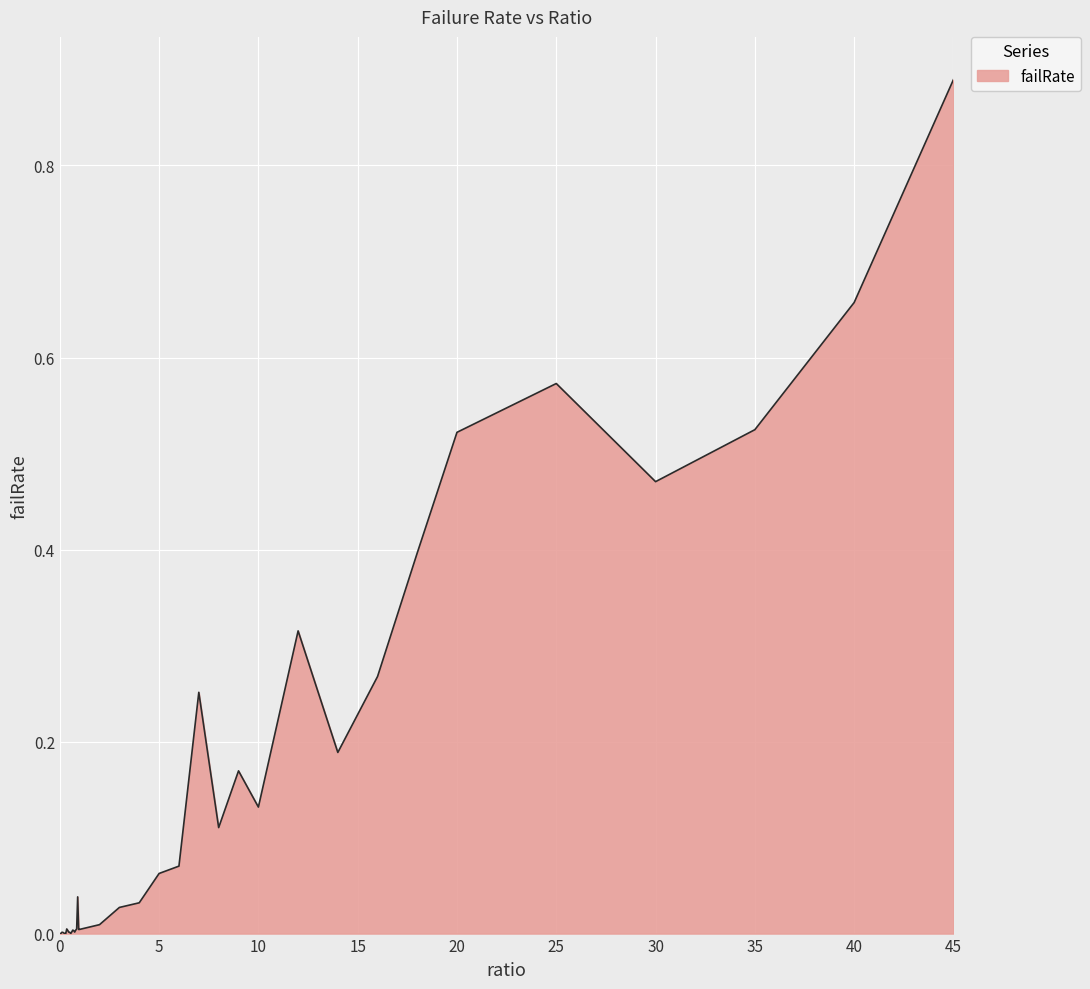

At which category does the chart reach its peak across all series?

45